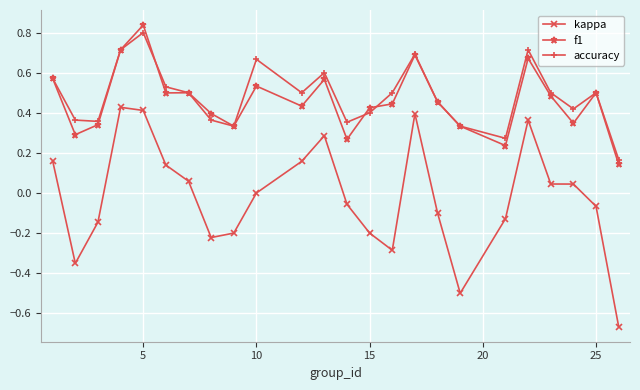

True or false: kappa and f1 intersect in this chart.

False